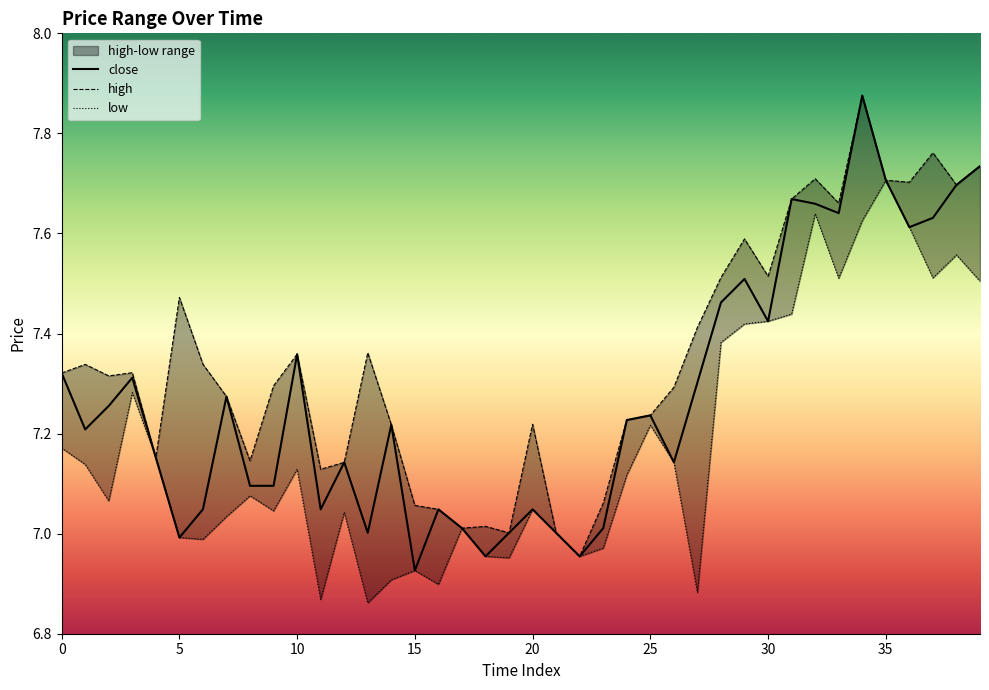

Rank the categories by low value from highest to lowest.

35, 32, 34, 36, 38, 37, 33, 39, 31, 30, 29, 28, 3, 25, 0, 4, 26, 1, 10, 24, 8, 2, 20, 9, 12, 7, 17, 21, 5, 6, 23, 18, 22, 19, 15, 14, 16, 27, 11, 13